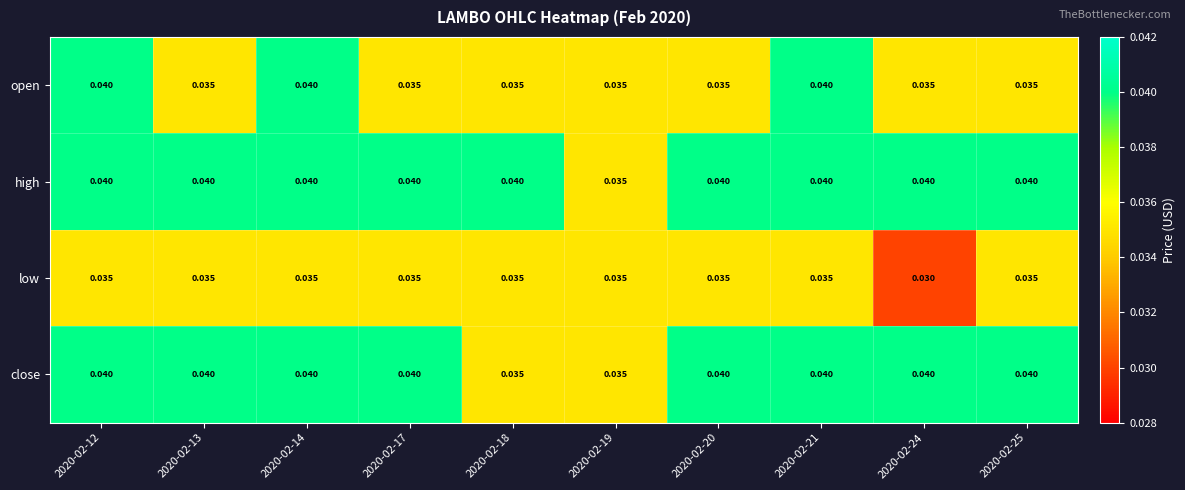

Between 2020-02-21 and 2020-02-25, which series saw the biggest shift?

open